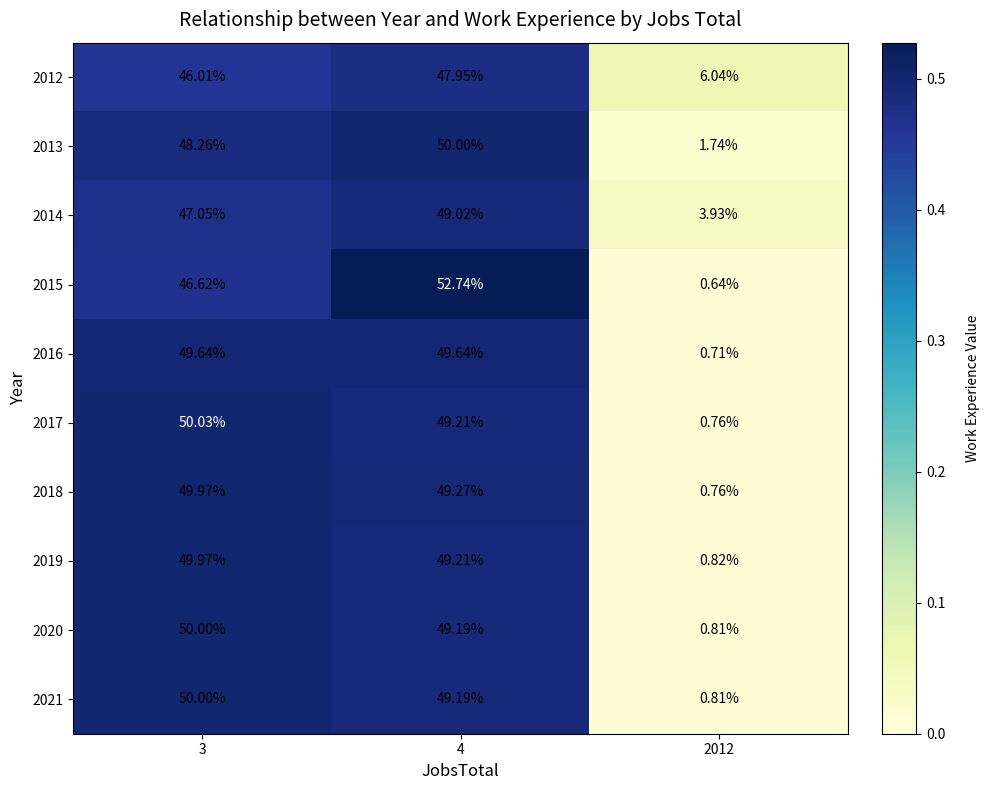

Which series changed the most between 3 and 4?

2015